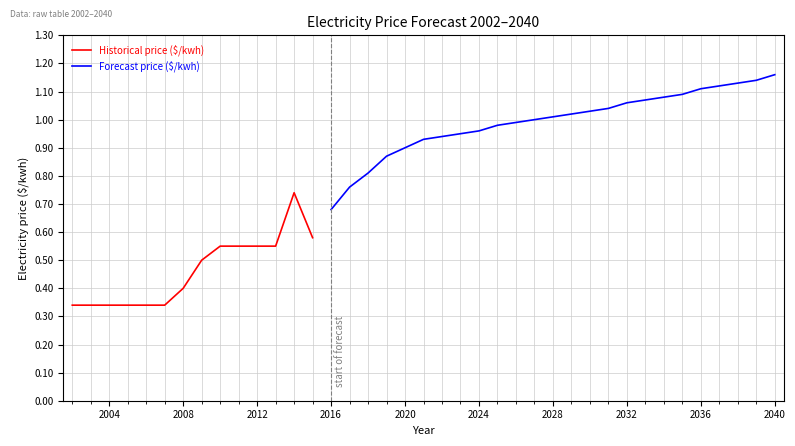

Count the number of categories in the chart.

39